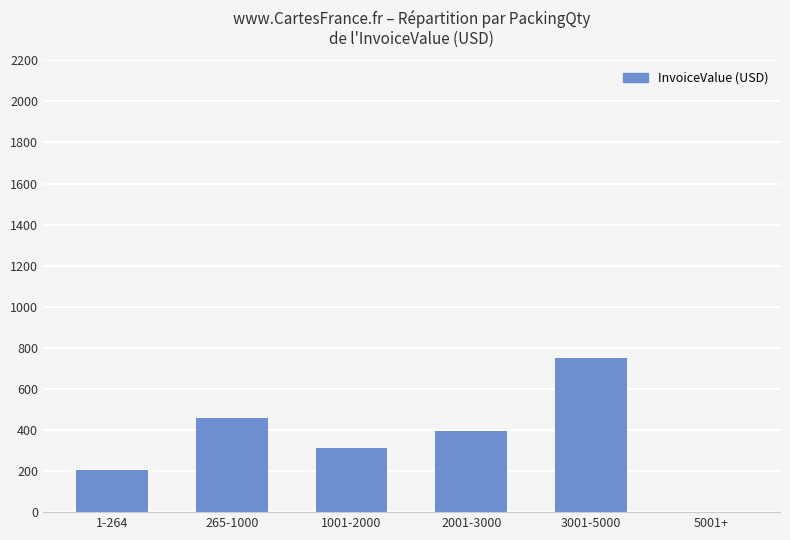

At which label does the data first exceed 395?

265-1000